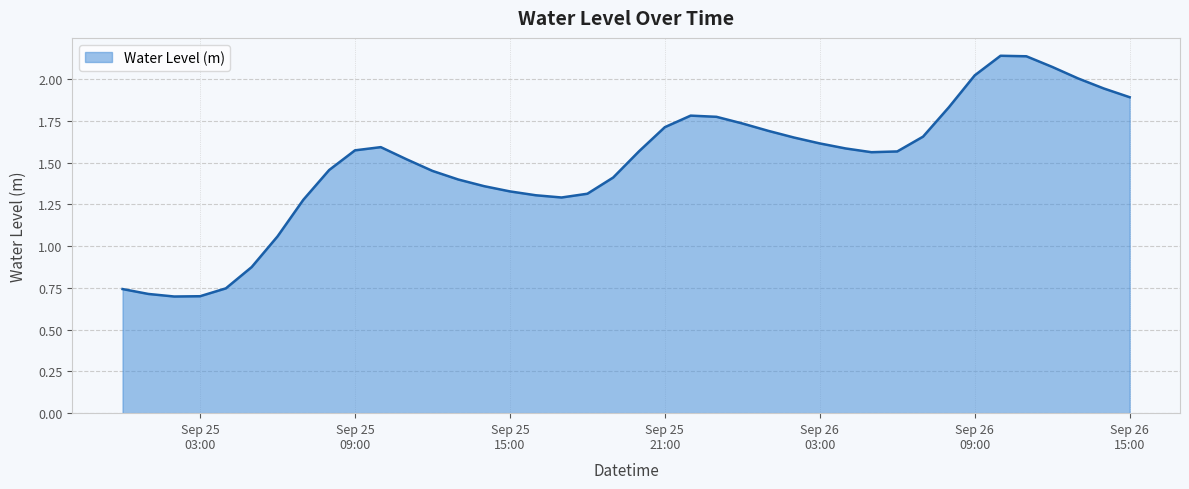

How many values exceed 1?

34